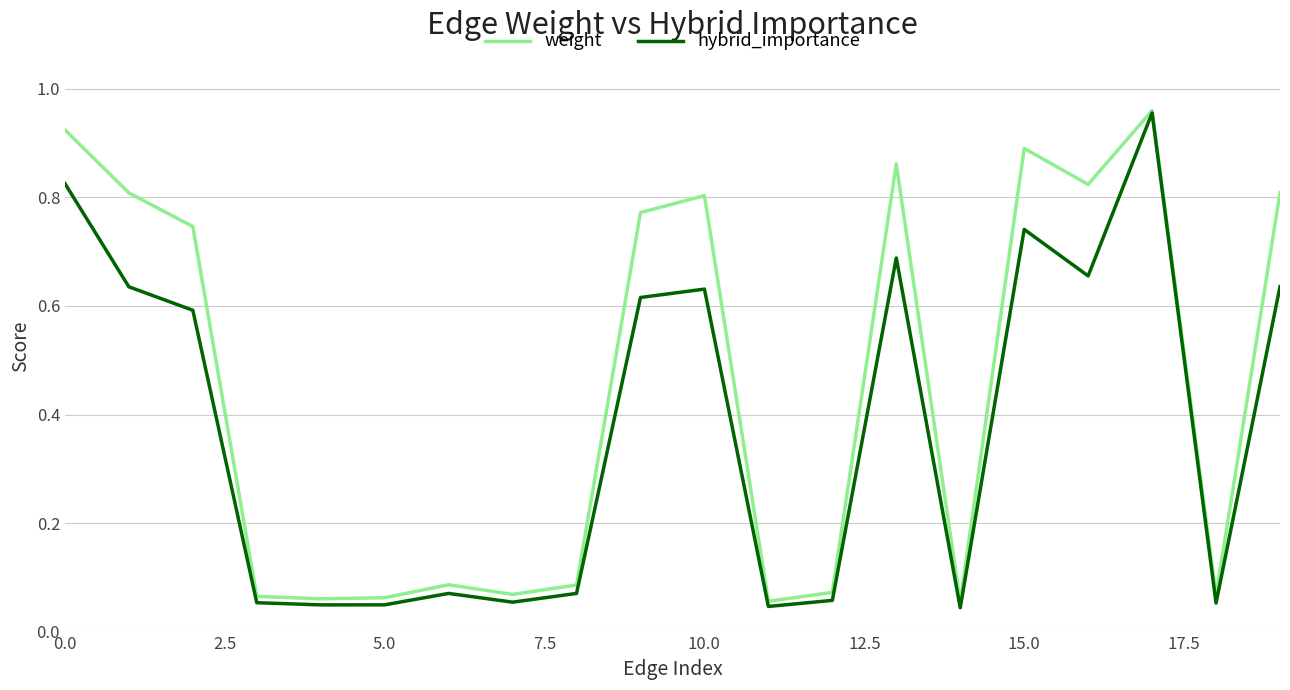

What are all the series names shown in the legend?

weight, hybrid_importance